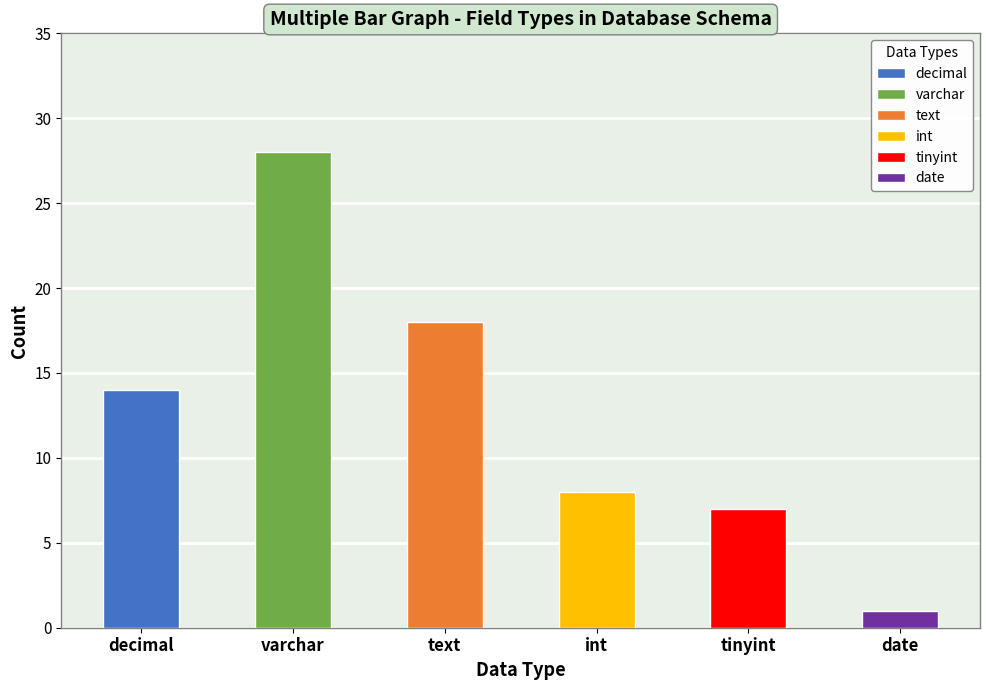

Rank the categories by value from highest to lowest.

varchar, text, decimal, int, tinyint, date